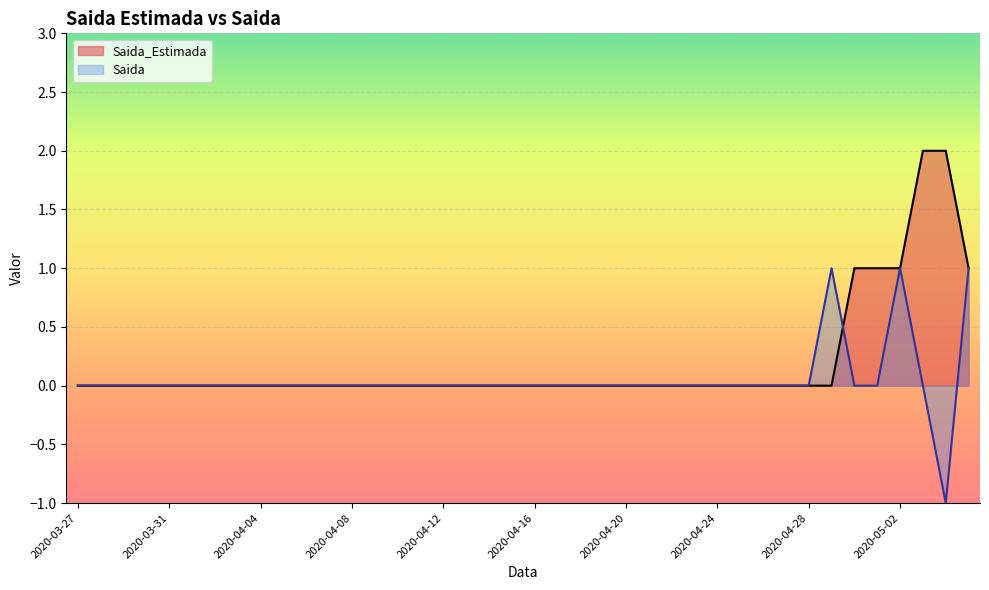

Between 2020-04-02 and 2020-04-24, which series saw the biggest shift?

Saida_Estimada